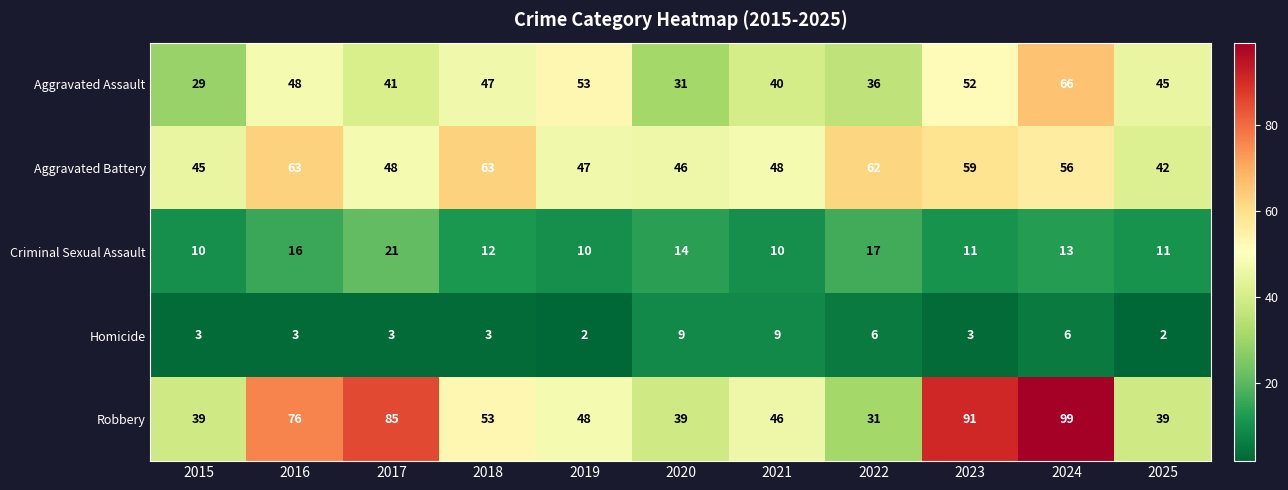

What is the difference between the second highest and second lowest values in the Robbery series?

52